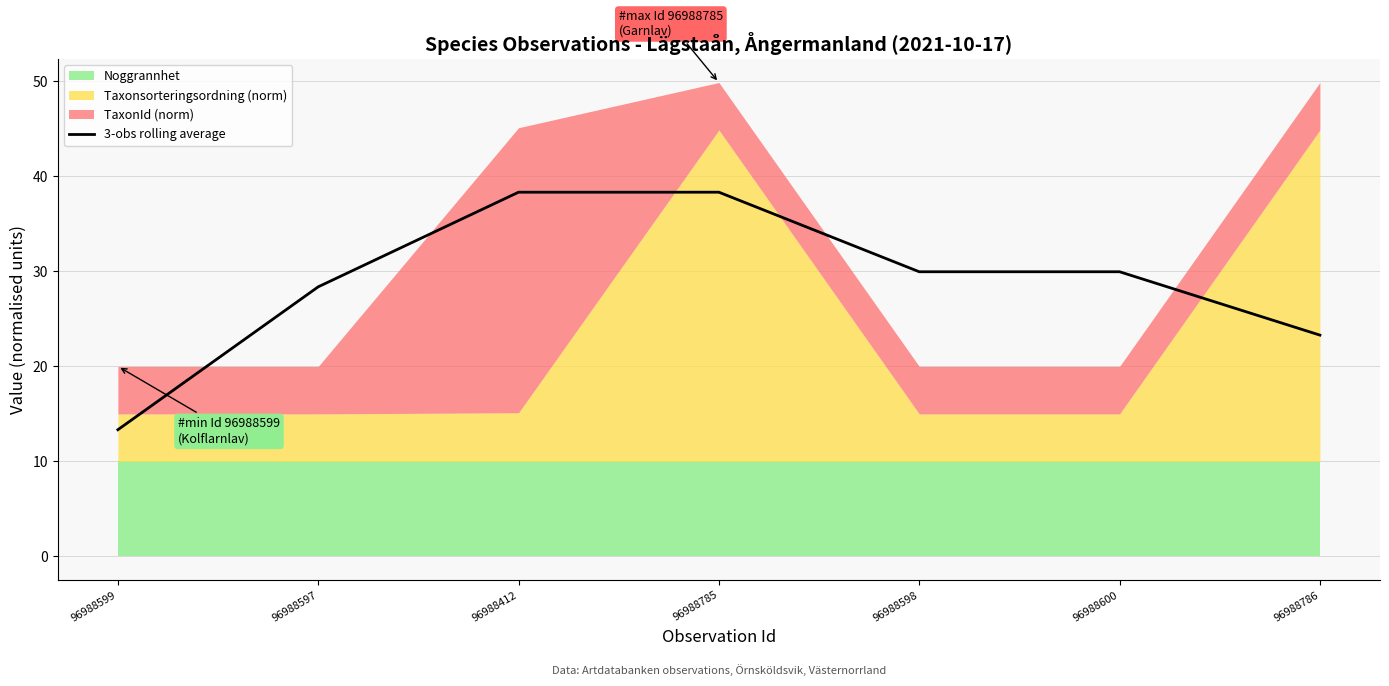

Reading right to left, transcribe all the data shown in this chart.

23.3	30.0	30.0	38.3	38.3	28.4	13.3